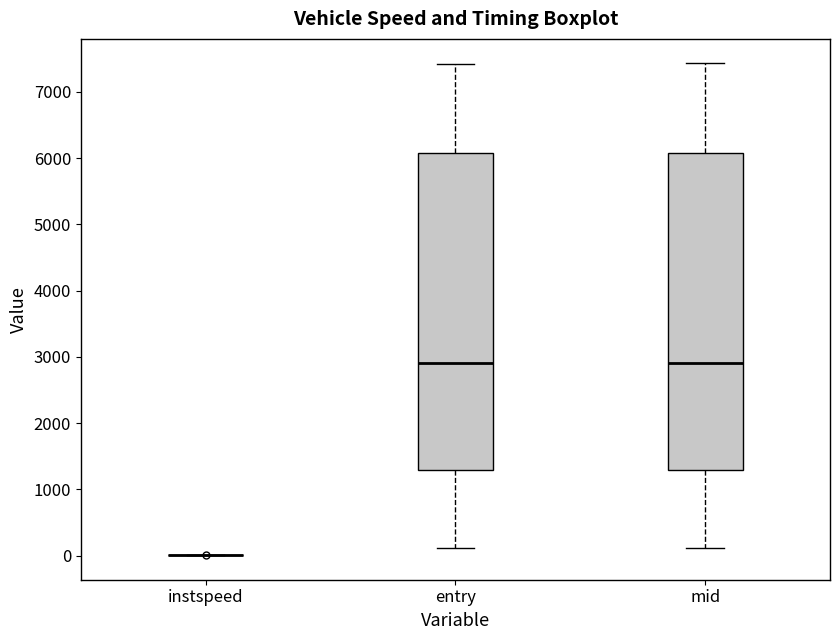

Reading left to right, read every box against the y-axis: the position of its median line, the range the box covers, and the ends of its whiskers. The values are not printed on the chart, so give them approximately, as read against the axis.

instspeed: box collapsed to a line at 0, whiskers 0 to 0
entry: median 2900, box 1300 to 6100, whiskers 100 to 7400
mid: median 2900, box 1300 to 6100, whiskers 100 to 7400